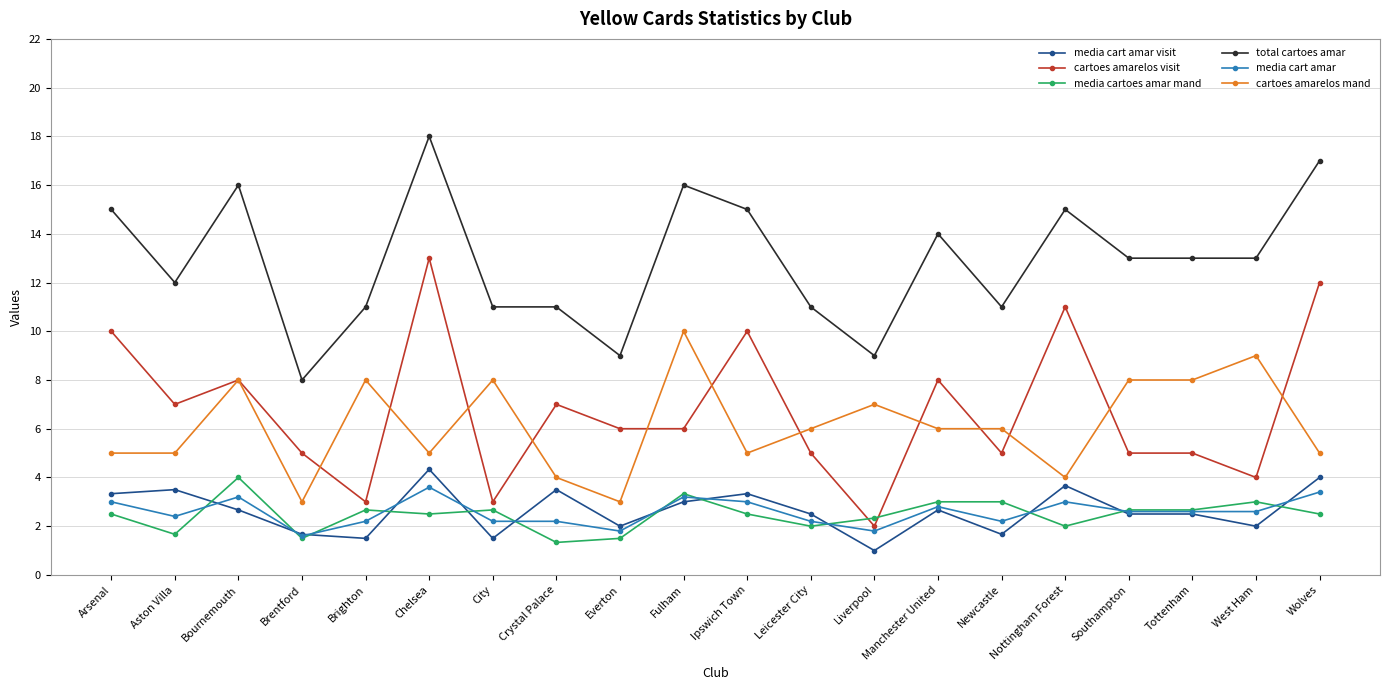

Rank the series at Ipswich Town from highest to lowest value.

total cartoes amar, cartoes amarelos visit, cartoes amarelos mand, media cart amar visit, media cart amar, media cartoes amar mand